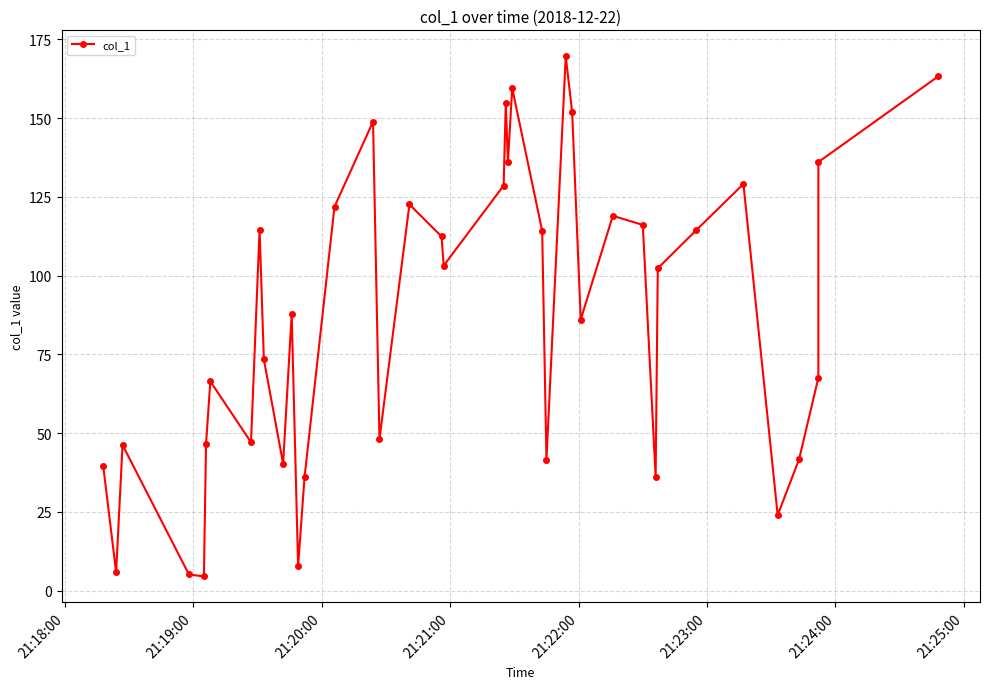

How many data points are less than 102?

20